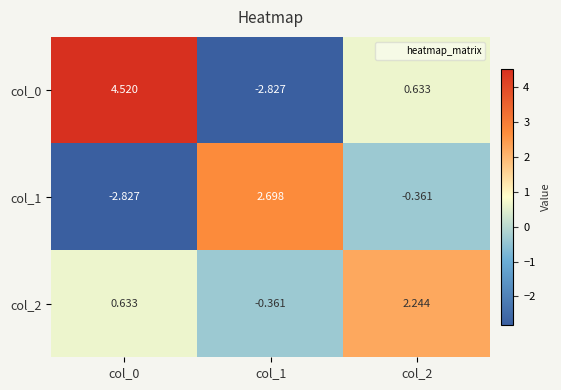

Which series has the largest total across all categories?

col_2